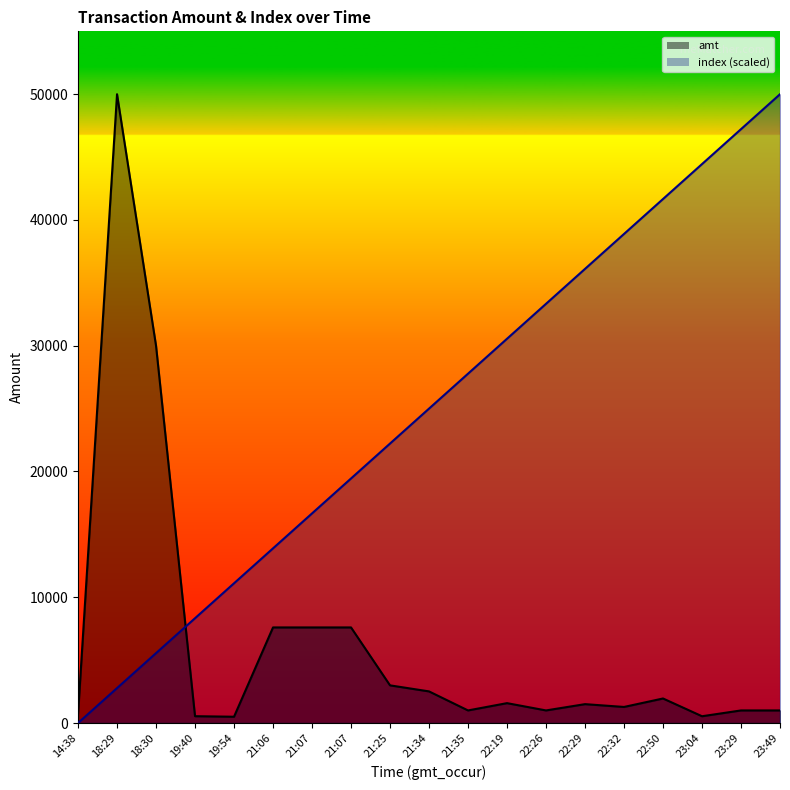

True or false: amt has a value of 1950.0 at 22:50.

True